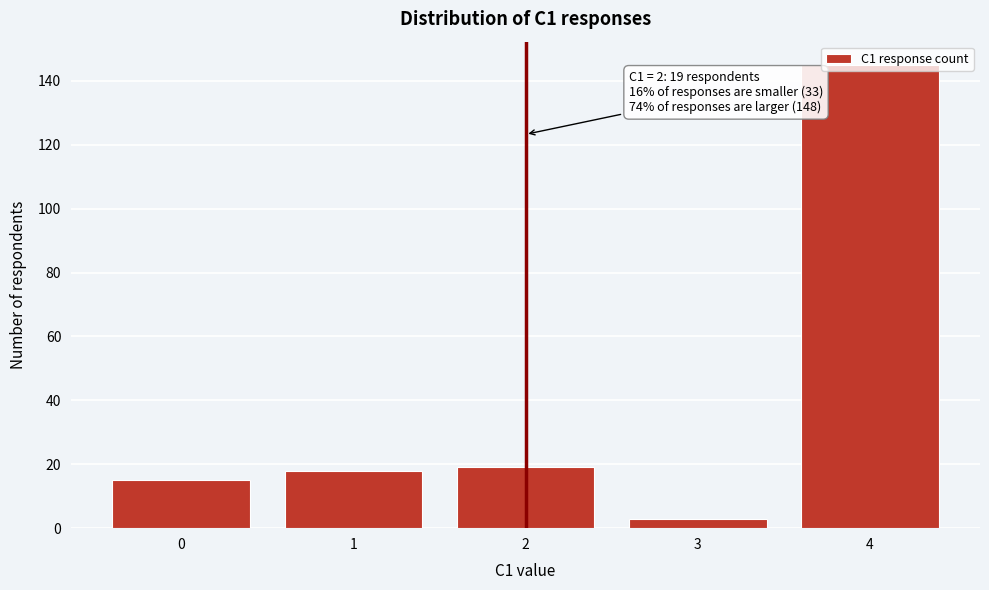

Read the value at 1, to the nearest 10.

20